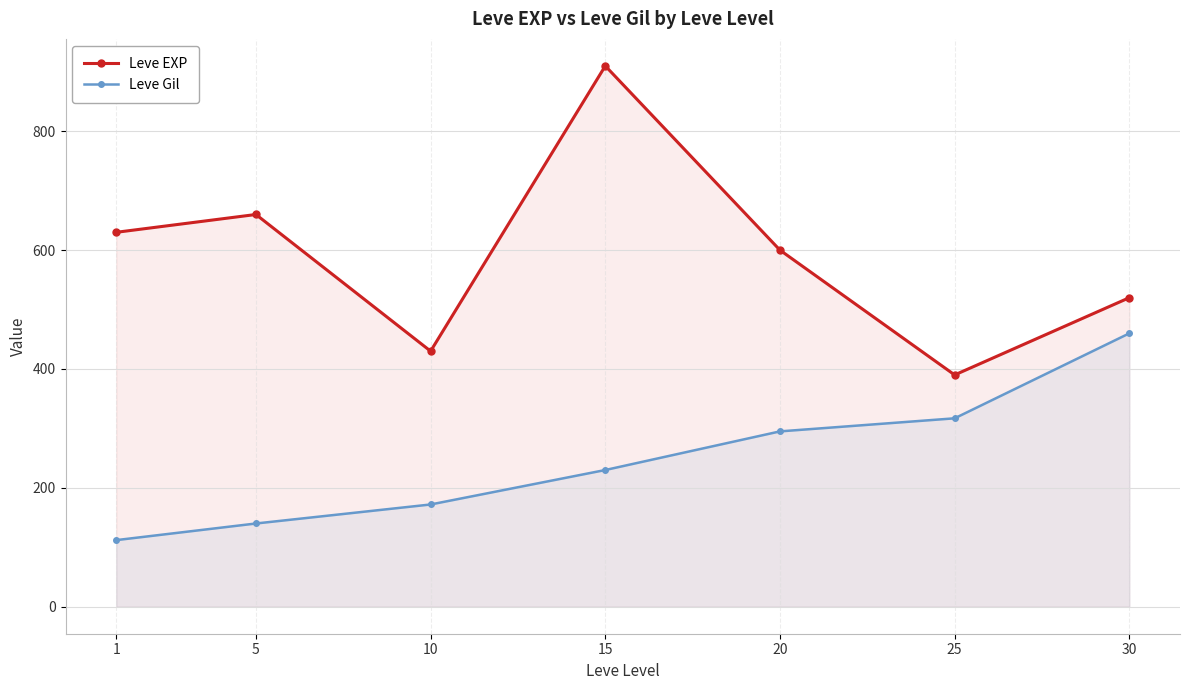

Which category has the lowest value in the Leve Gil series?

1